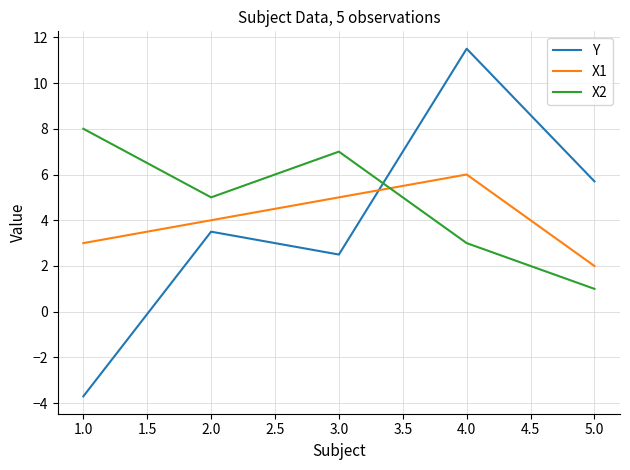

The value of X2 at 1.0 is 13.8. True or false?

False